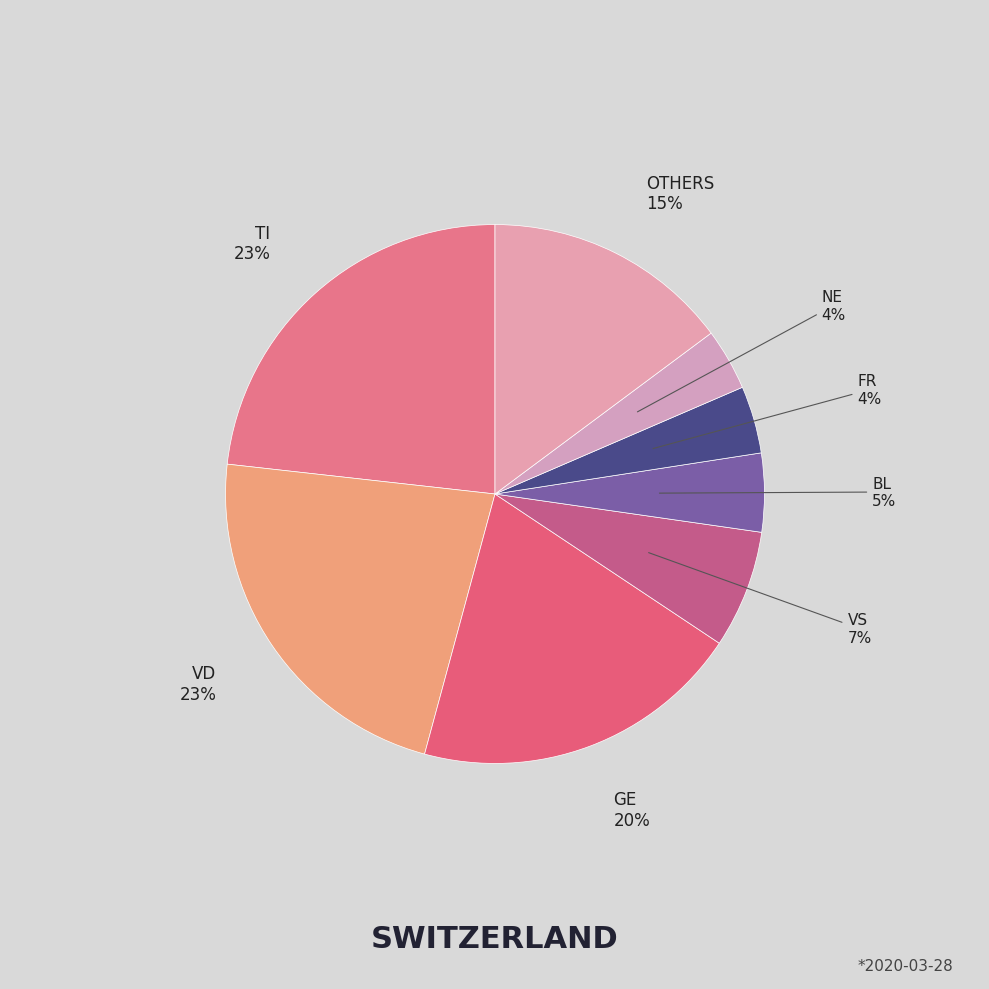

What percentage is the NE slice, to the nearest percent?

4%